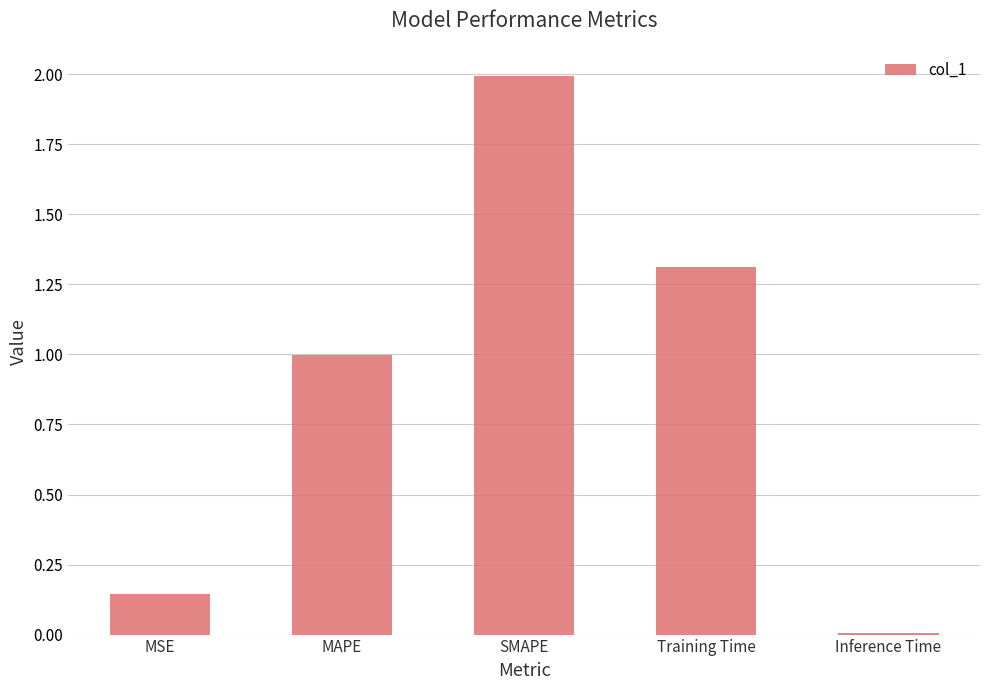

What is the sum of all values?

4.5